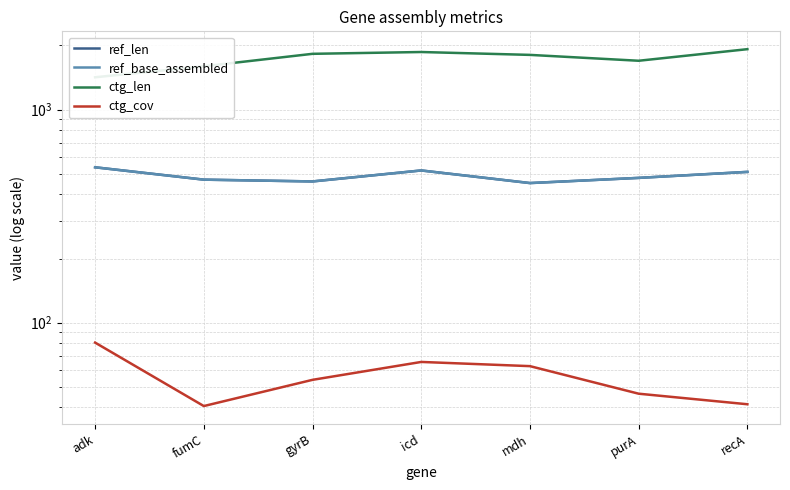

What is the average value of the ctg_cov series?

55.8